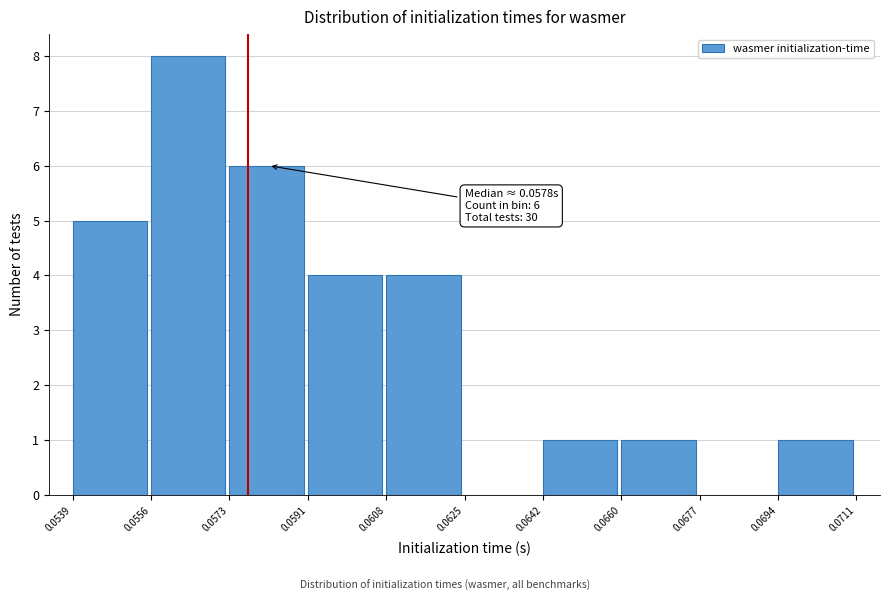

Which range on the x-axis has the tallest bar?

0.0556 to 0.0573